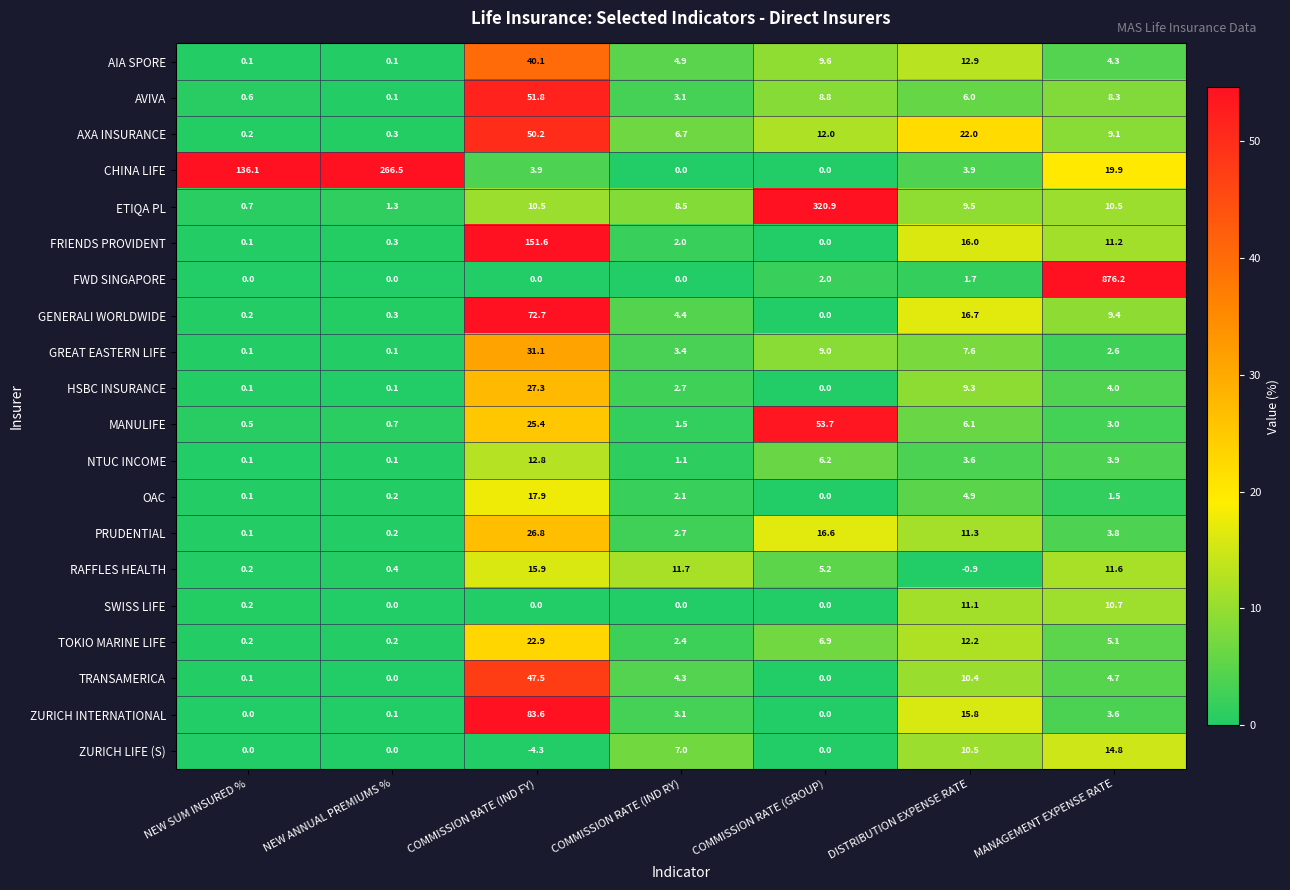

List the series in order of their peak value, highest first.

FWD SINGAPORE, ETIQA PL, CHINA LIFE, FRIENDS PROVIDENT, ZURICH INTERNATIONAL, GENERALI WORLDWIDE, MANULIFE, AVIVA, AXA INSURANCE, TRANSAMERICA, AIA SPORE, GREAT EASTERN LIFE, HSBC INSURANCE, PRUDENTIAL, TOKIO MARINE LIFE, OAC, RAFFLES HEALTH, ZURICH LIFE (S), NTUC INCOME, SWISS LIFE